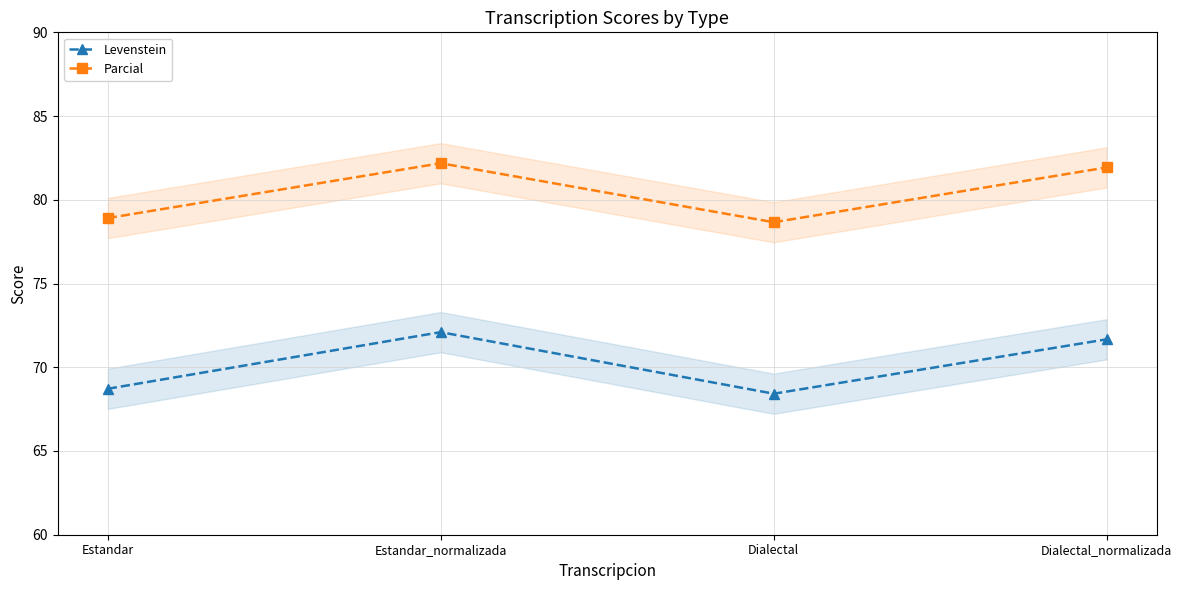

True or false: Parcial and Levenstein intersect in this chart.

False